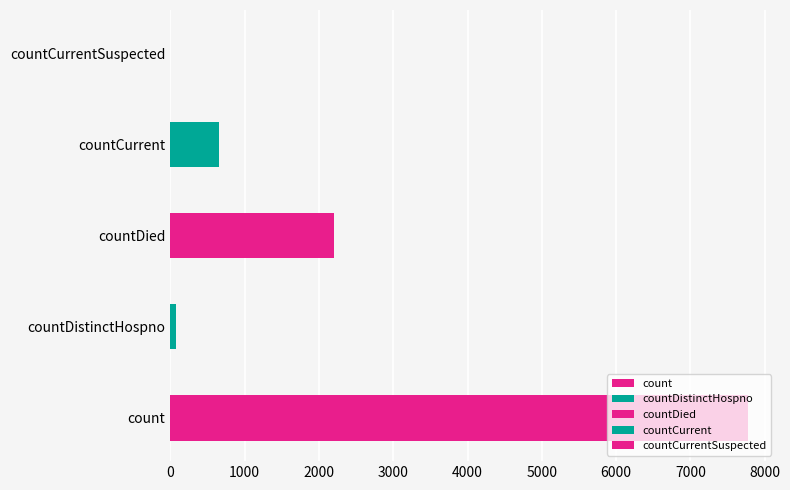

What position from the right is count?

5